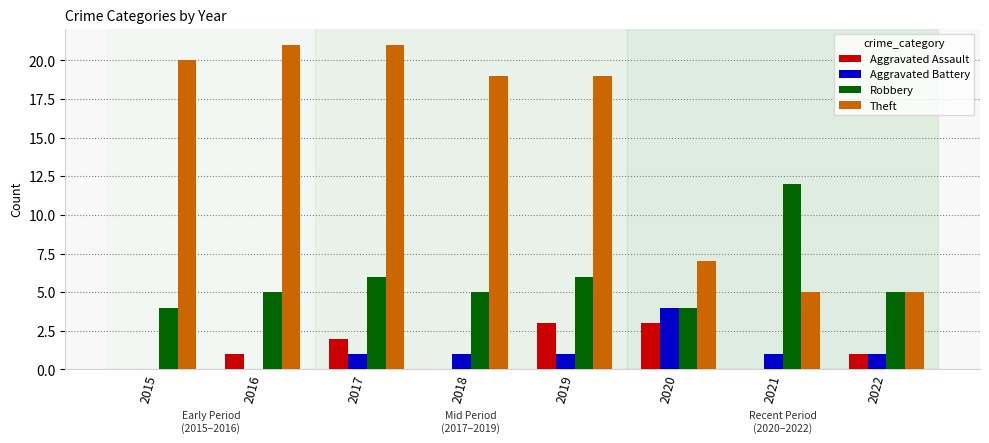

What is the spread (max minus min) of values at 2017?

20